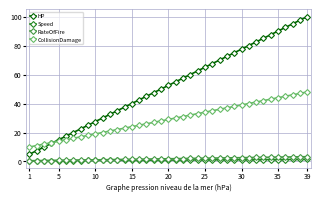

True or false: HP and RateOfFire cross at least once.

False